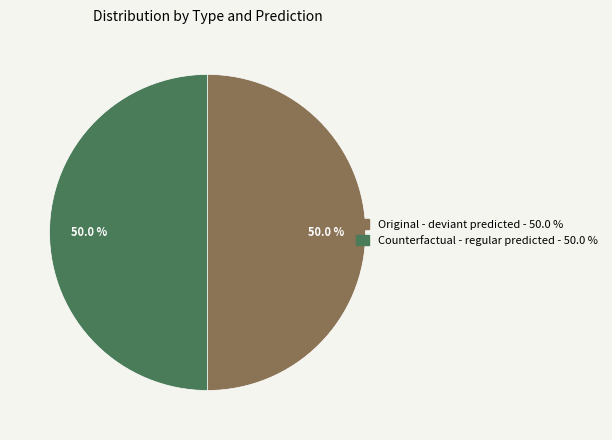

How many segments does this pie chart have?

2